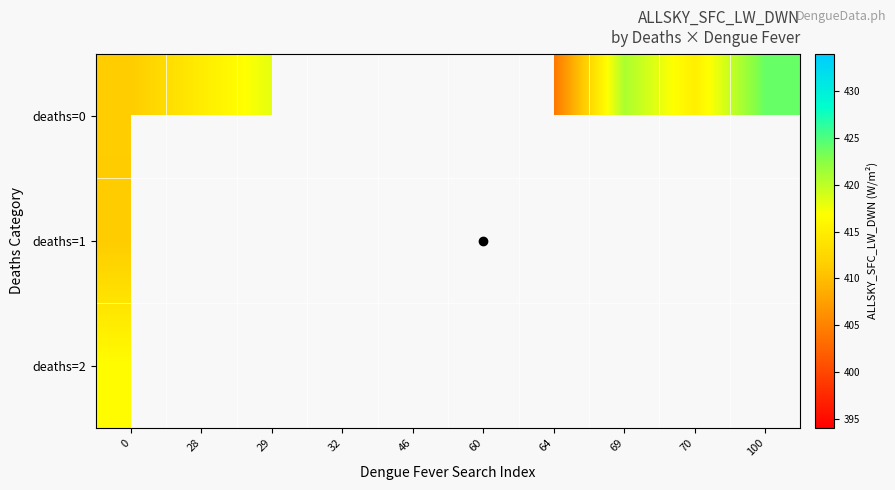

What is the difference between the deaths=0 values at 70 and 0?

3.8